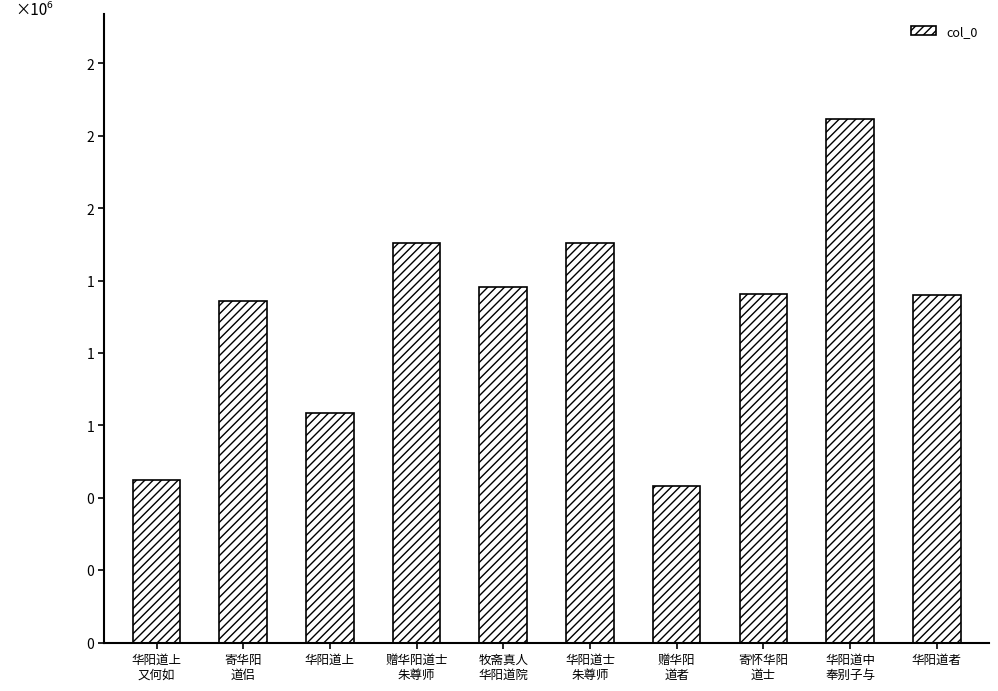

At which category does the chart reach its peak across all series?

华阳道中
奉别子与